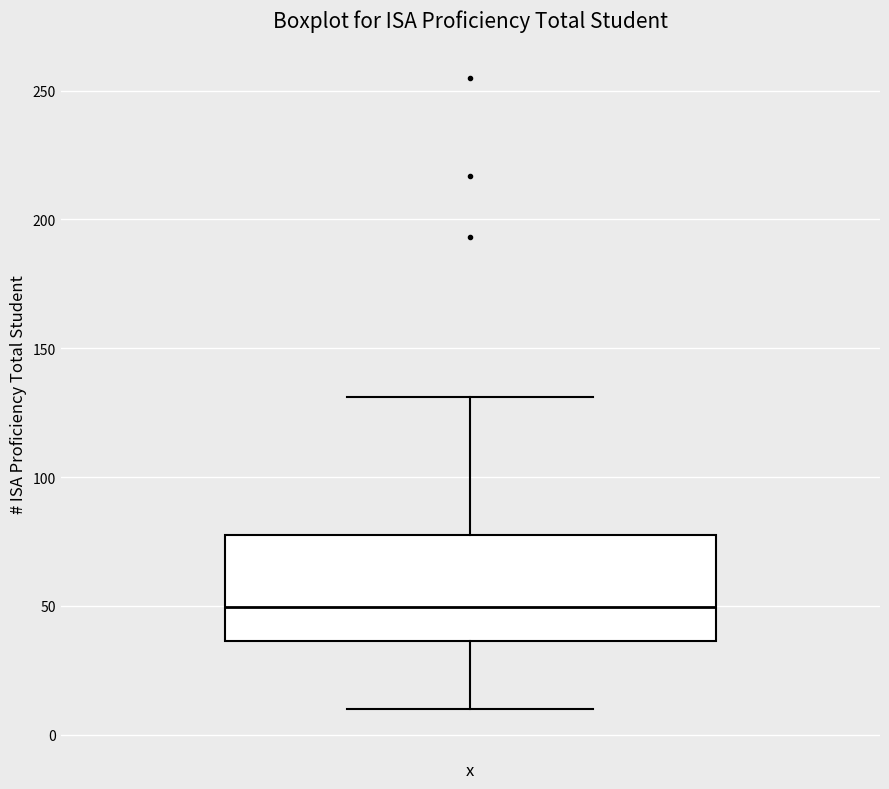

Read this box plot against the y-axis: the position of the median line, the range covered by the box, and the ends of both whiskers. The values are not printed on the chart, so give them approximately, as read against the axis.

median 50, box 35 to 80, whiskers 10 to 130